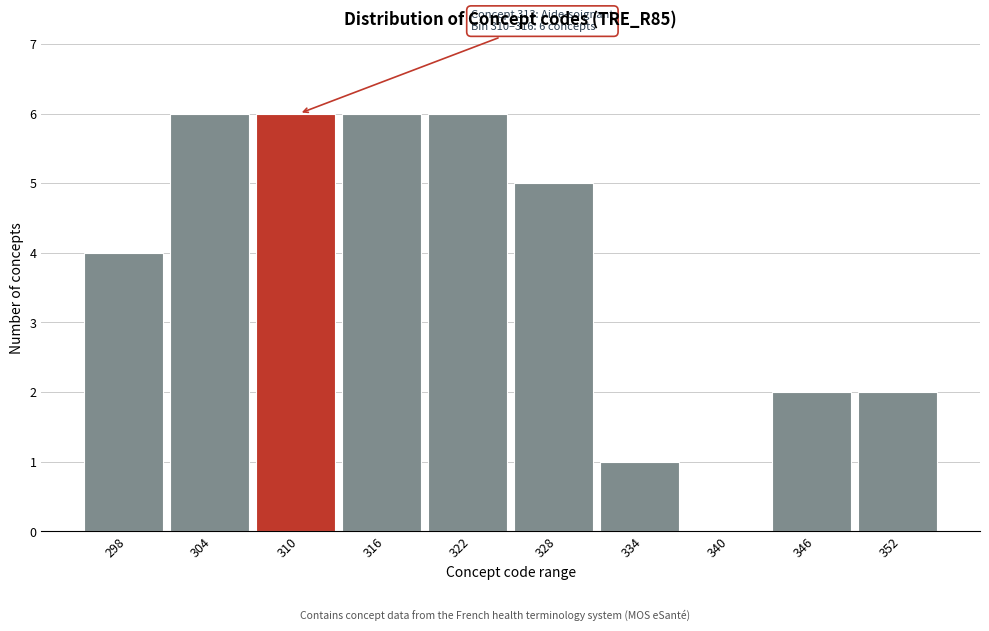

Reading left to right, extract all data points from this chart.

298=4	304=6	310=6	316=6	322=6	328=5	334=1	340=0	346=2	352=2